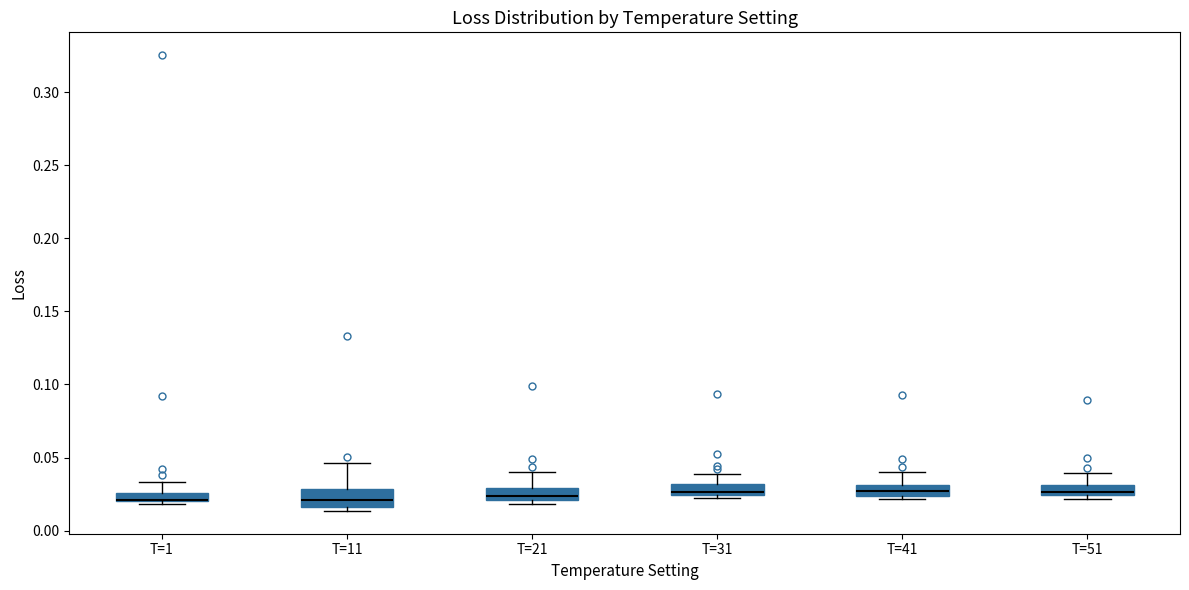

Where is the lower edge of the box for T=51 on the y-axis? The values are not printed on the chart, so give them approximately, as read against the axis.

0.025